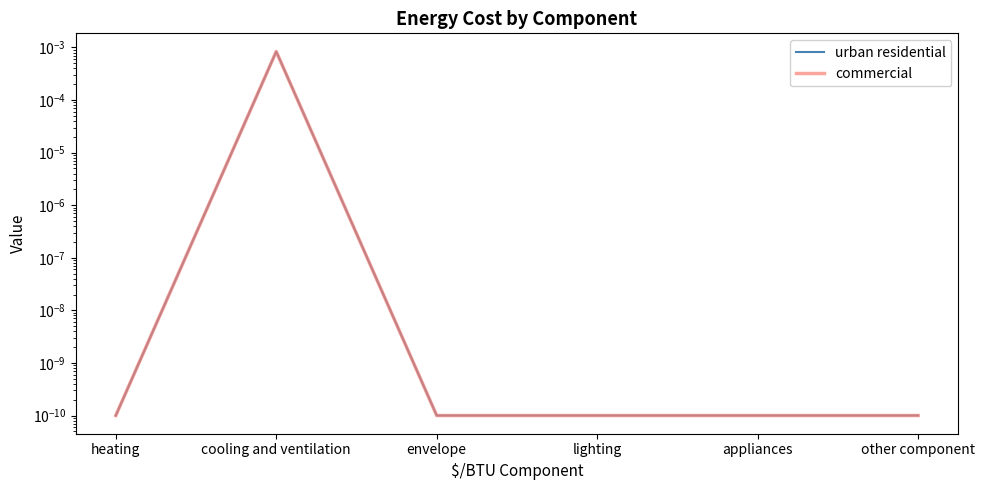

At which category is the sum across all series the highest?

cooling and ventilation